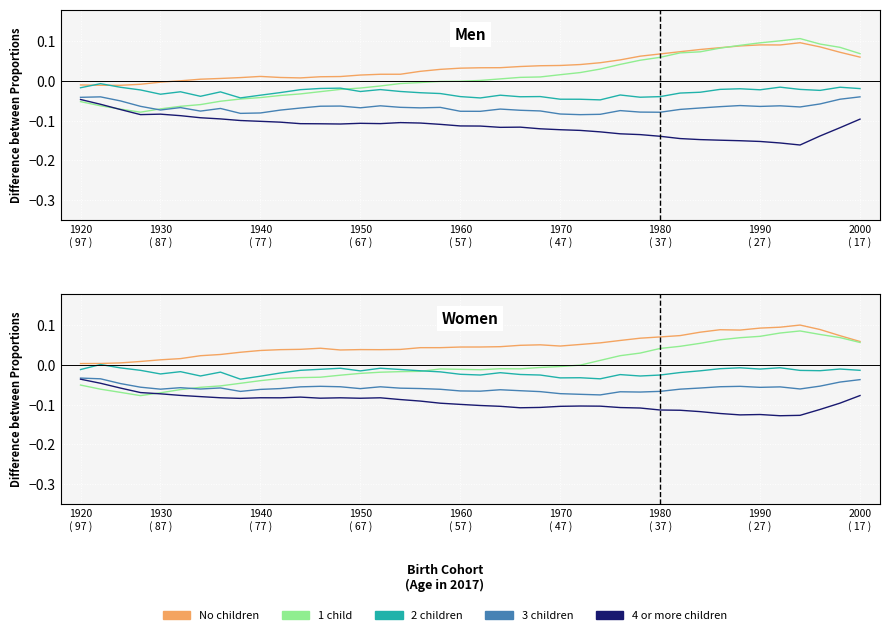

How many values in 1 child are below zero?

26